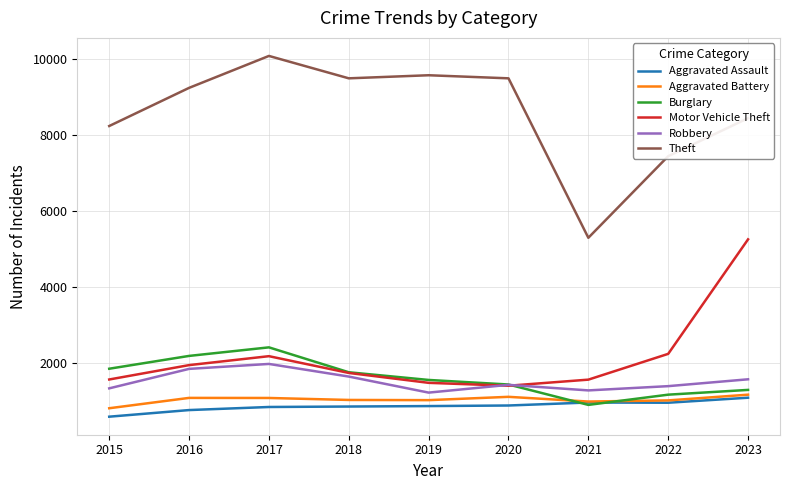

At which label does Burglary reach its peak?

2017